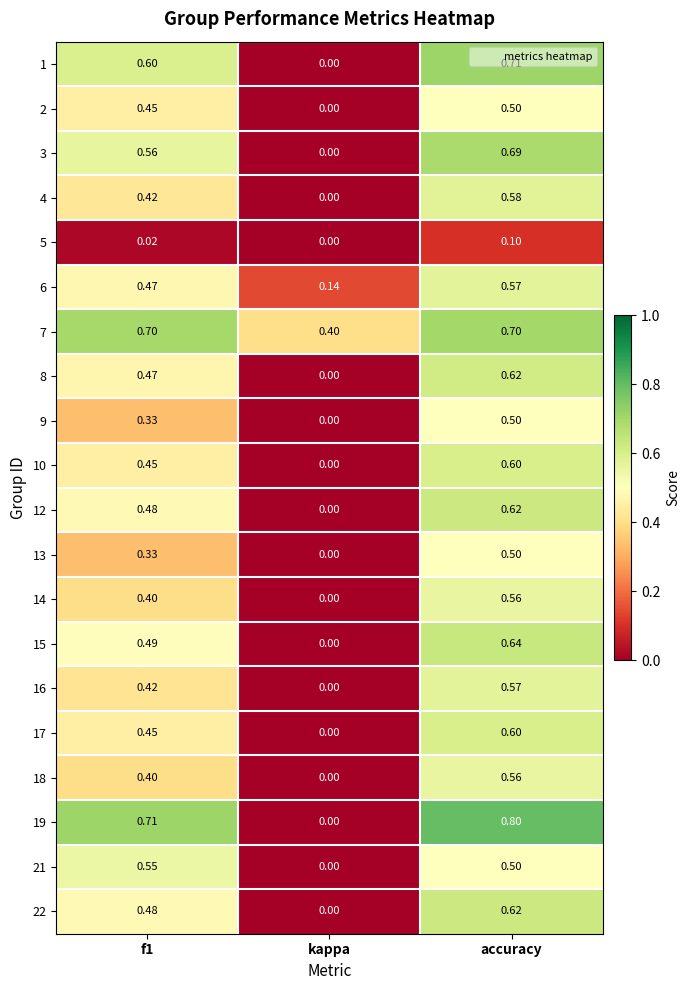

Between f1 and kappa, which series saw the biggest shift?

19